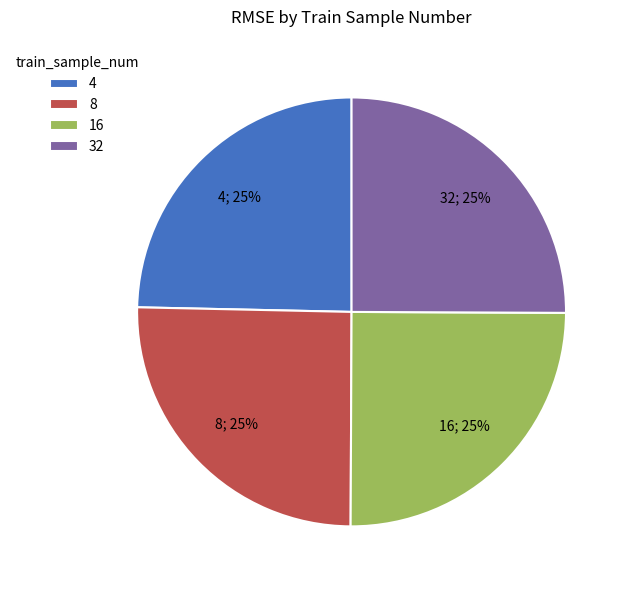

What percentage is the 4 slice, to the nearest percent?

25%